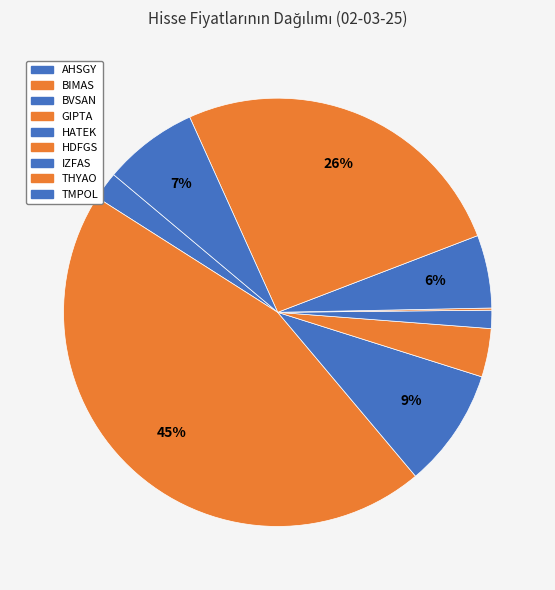

How many segments does this pie chart have?

9